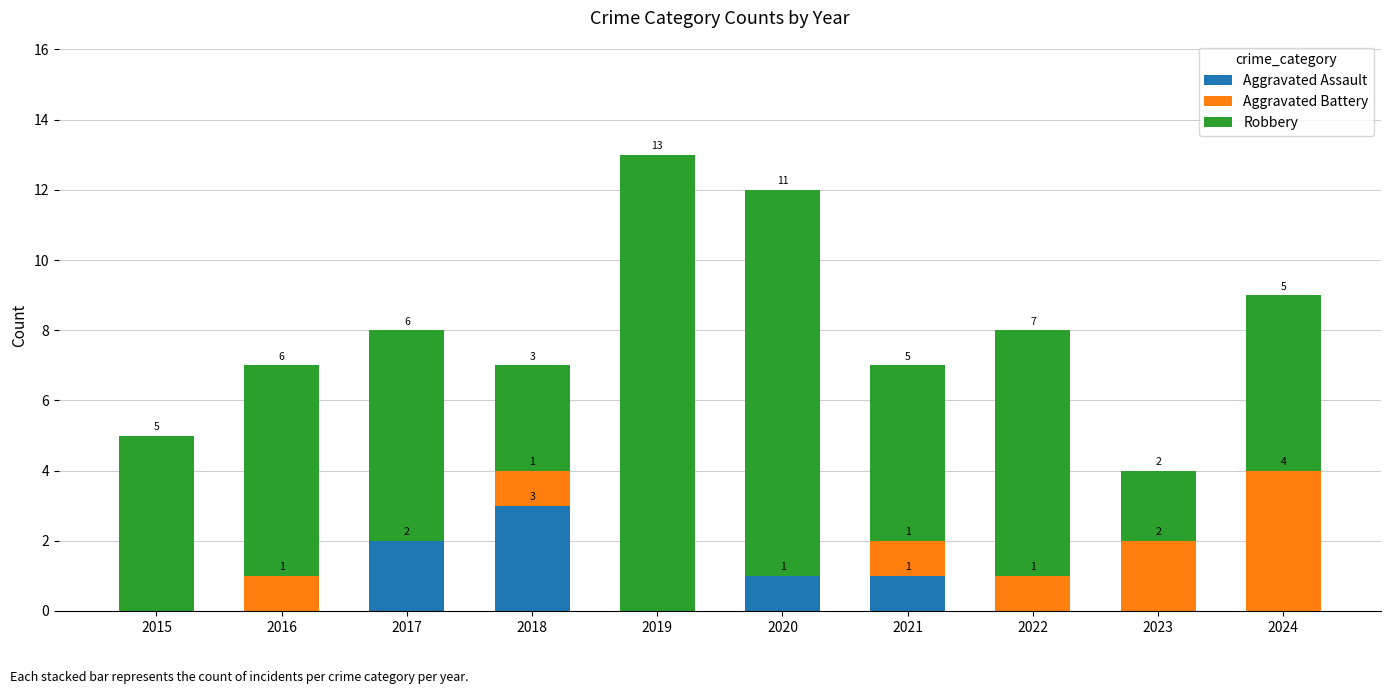

True or false: Aggravated Assault has a value of -2 at 2022.

False